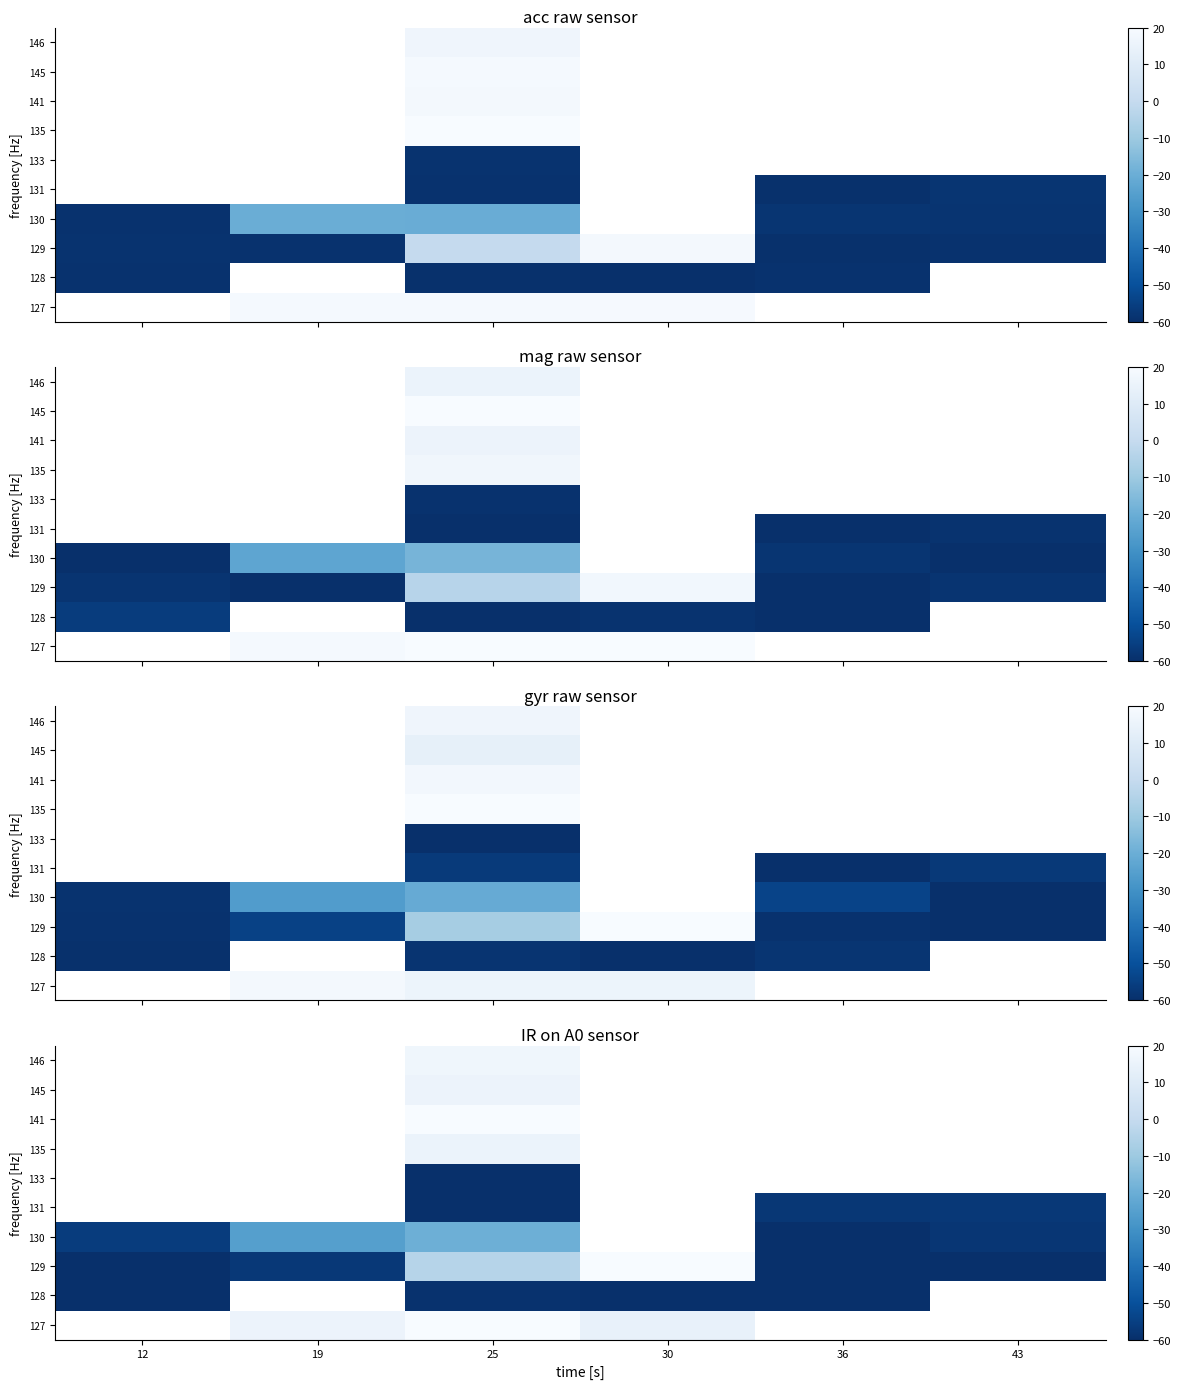

Is the value of 133 at 19 greater than the value of 145 at 43?

No